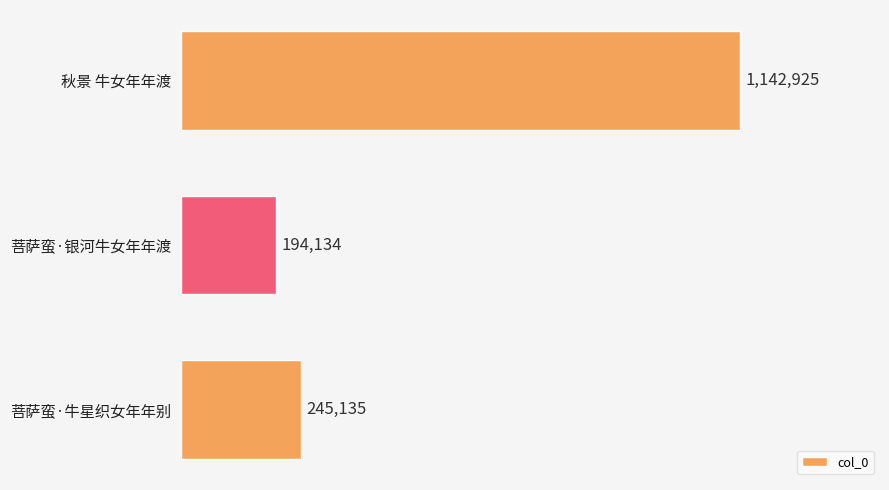

What is the greatest value displayed?

1142925